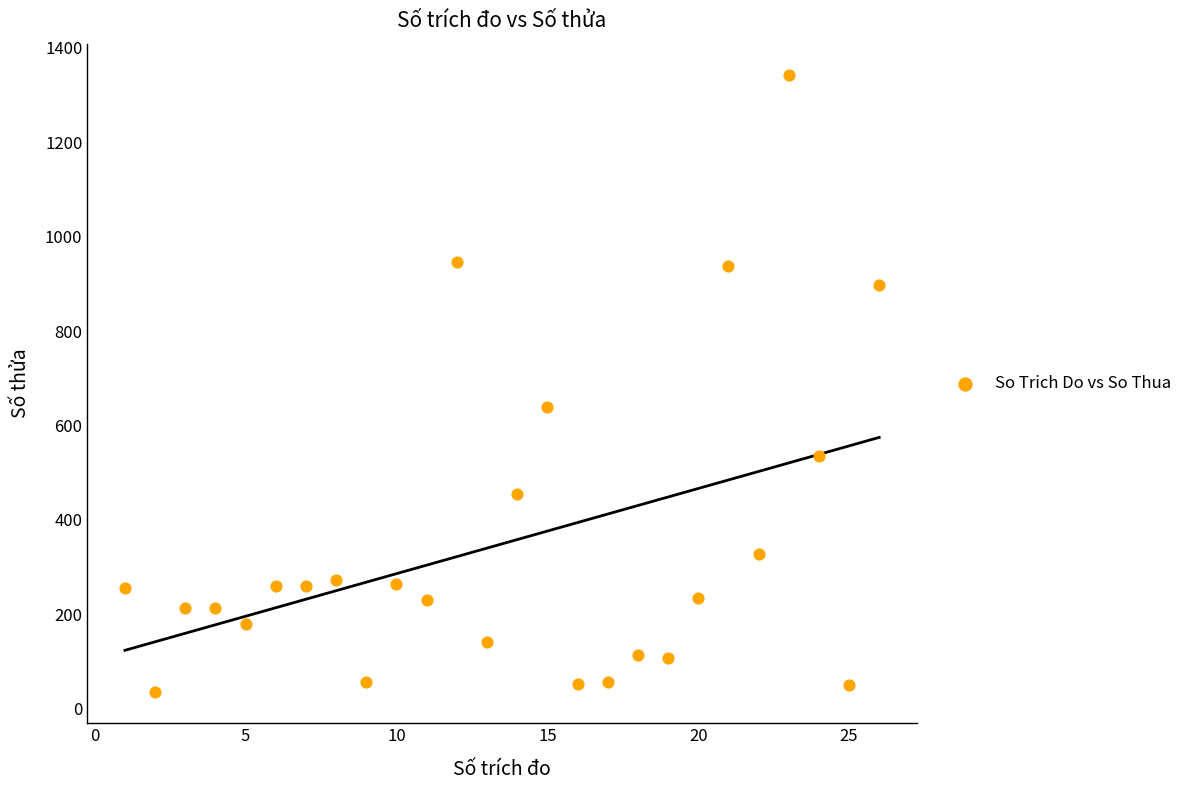

What Y value in the scatter plot is closest to 689?

640